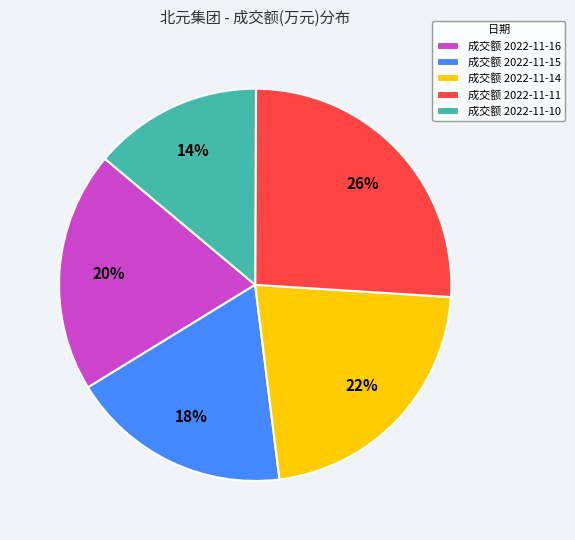

To the nearest percent, what is the difference between the 成交额 2022-11-16 and 成交额 2022-11-15 slice percentages?

2%